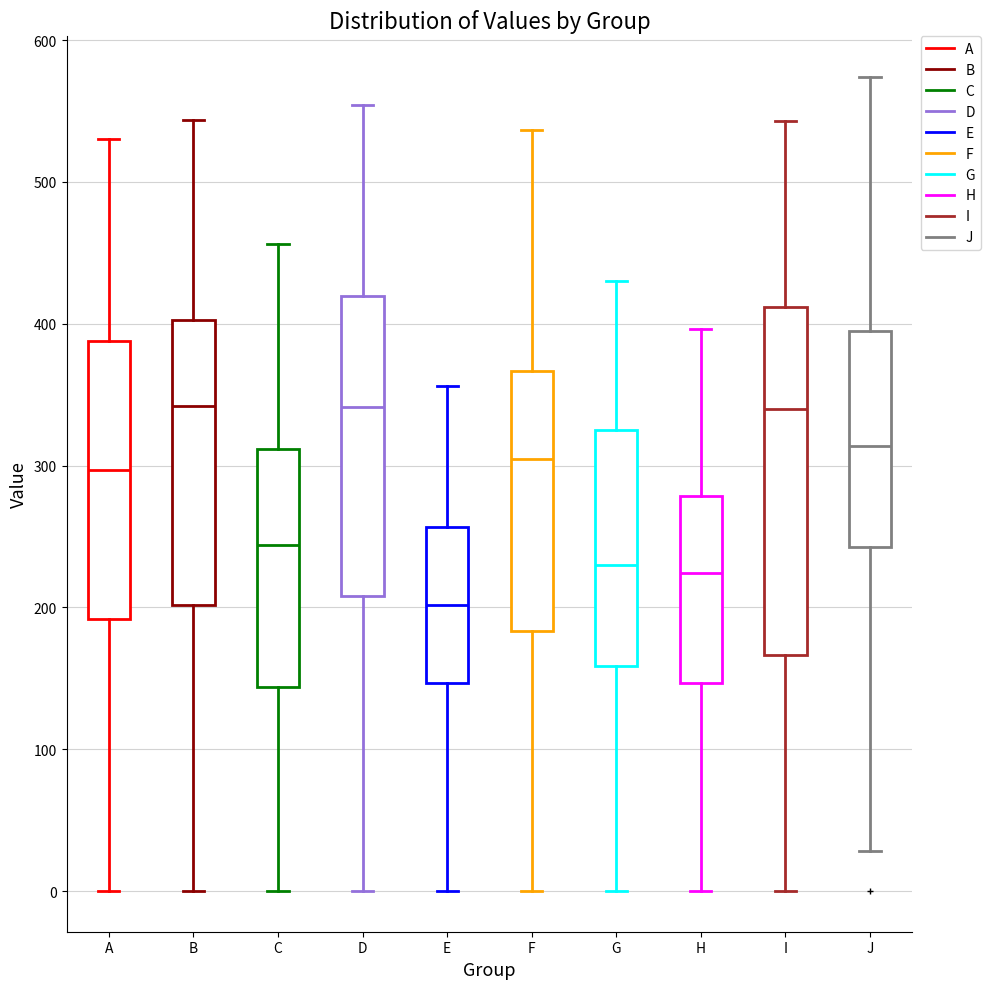

Which box is the tallest, from its lower edge to its upper edge?

I